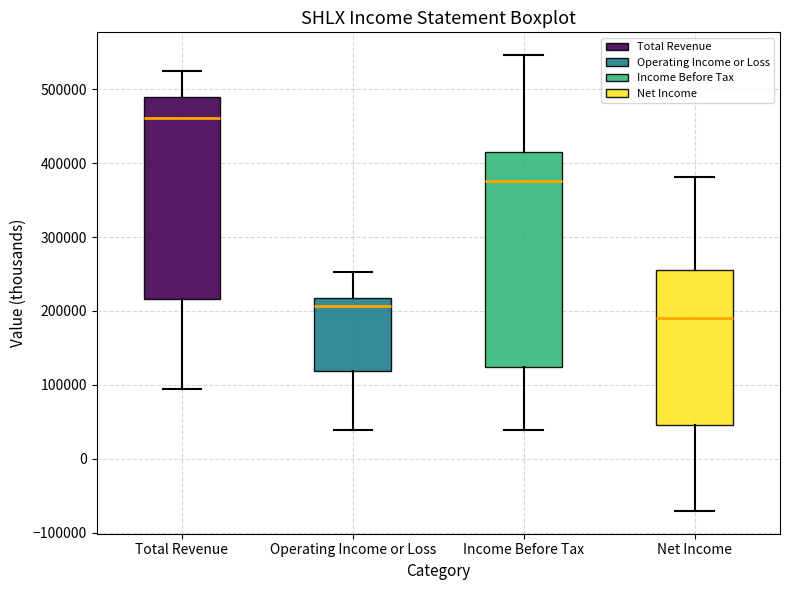

Where does the upper whisker of the box for Income Before Tax end on the y-axis? The values are not printed on the chart, so give them approximately, as read against the axis.

550000